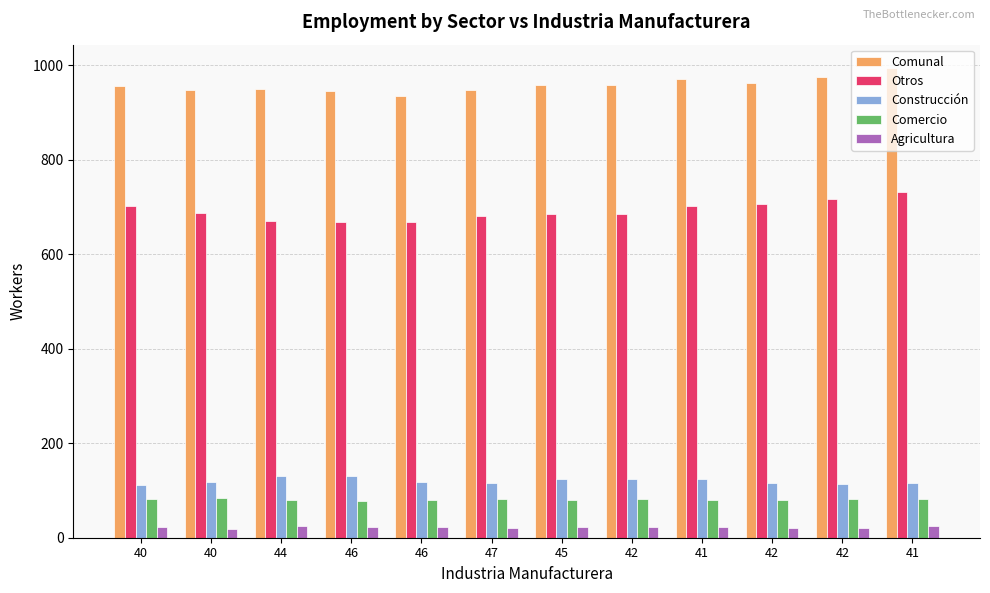

How many groups of bars are there?

12